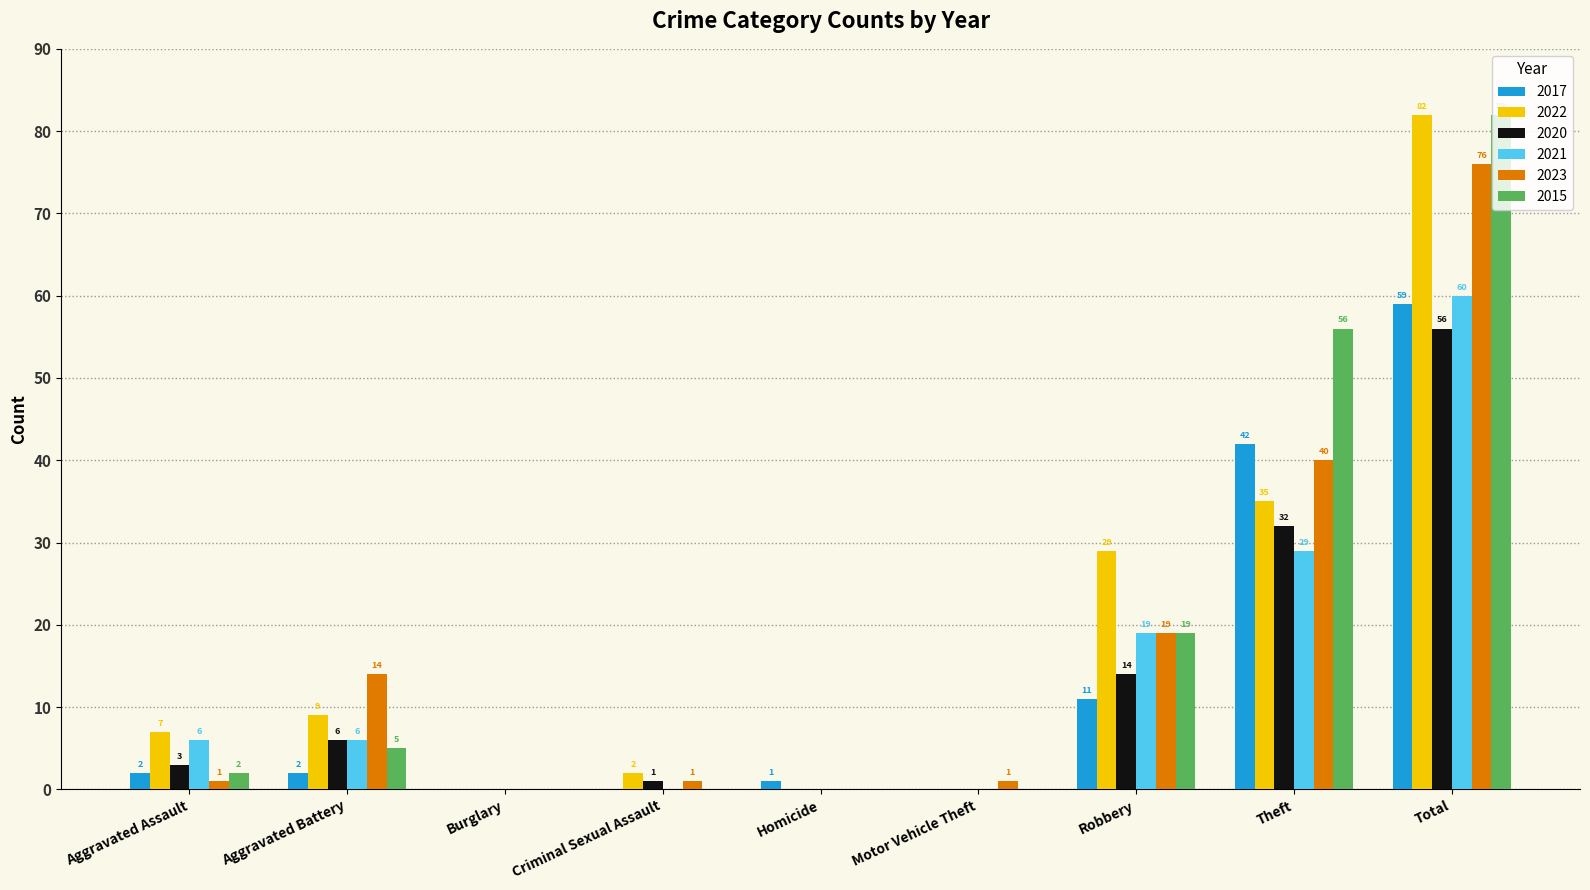

The value of 2015 at Criminal Sexual Assault is 0. True or false?

True